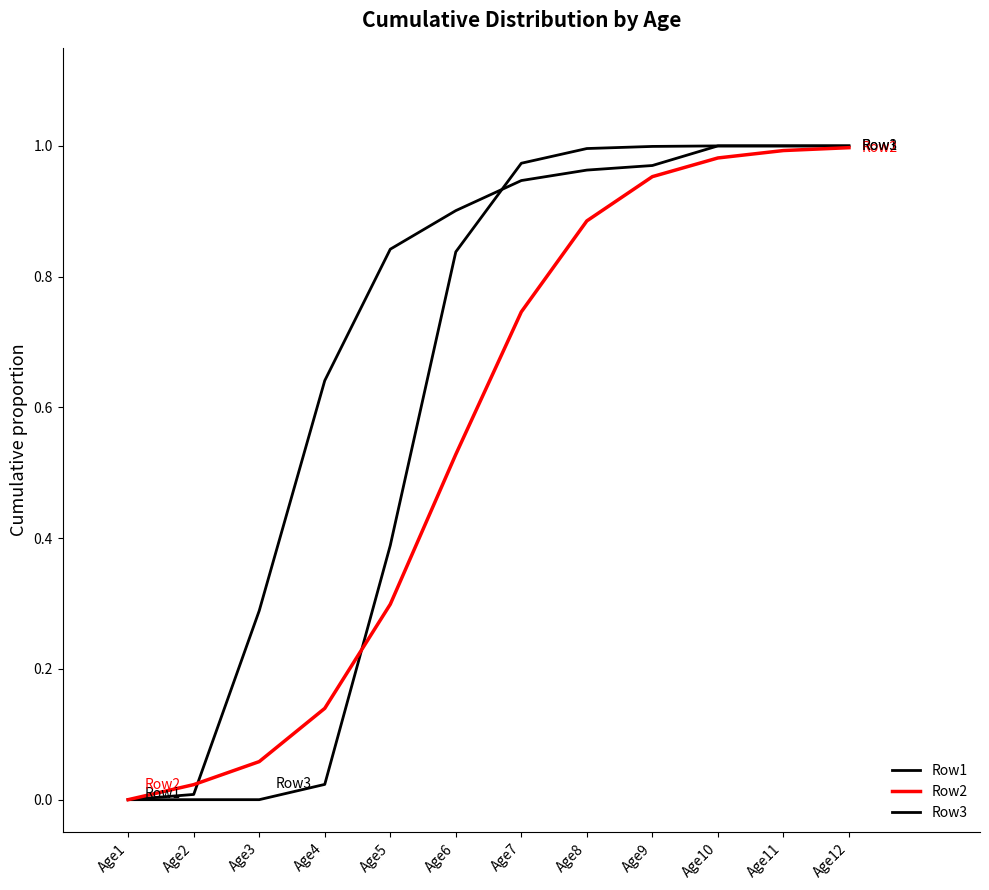

Does the chart have visible grid lines?

No